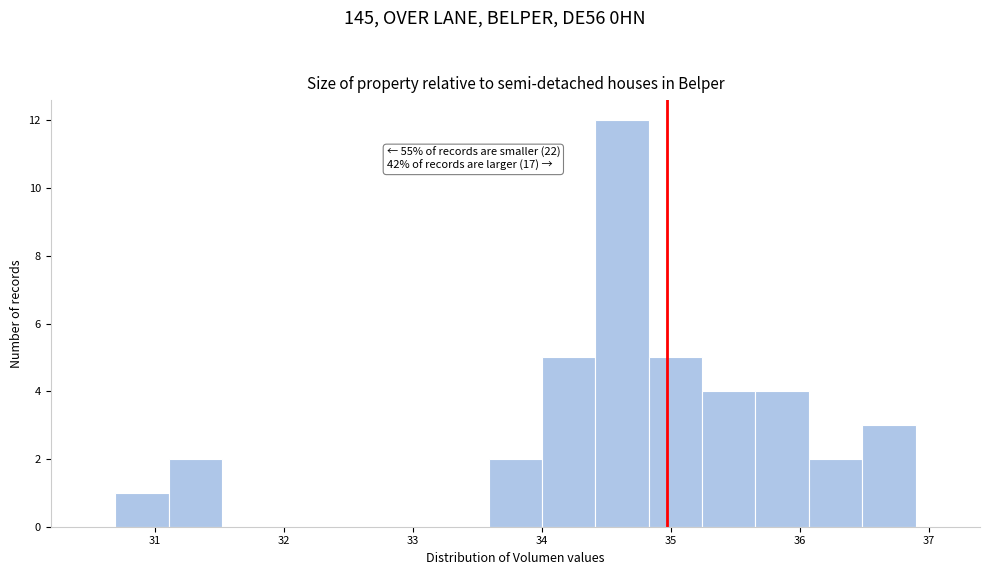

Over which range of the x-axis is the bar tallest?

34.4 to 34.8